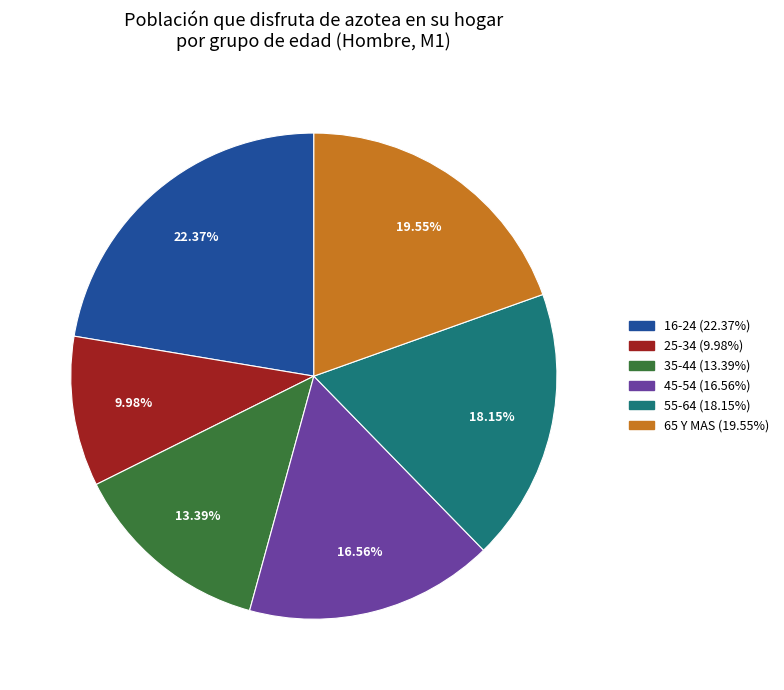

To the nearest percent, what is the combined percentage of 35-44 and 55-64?

32%